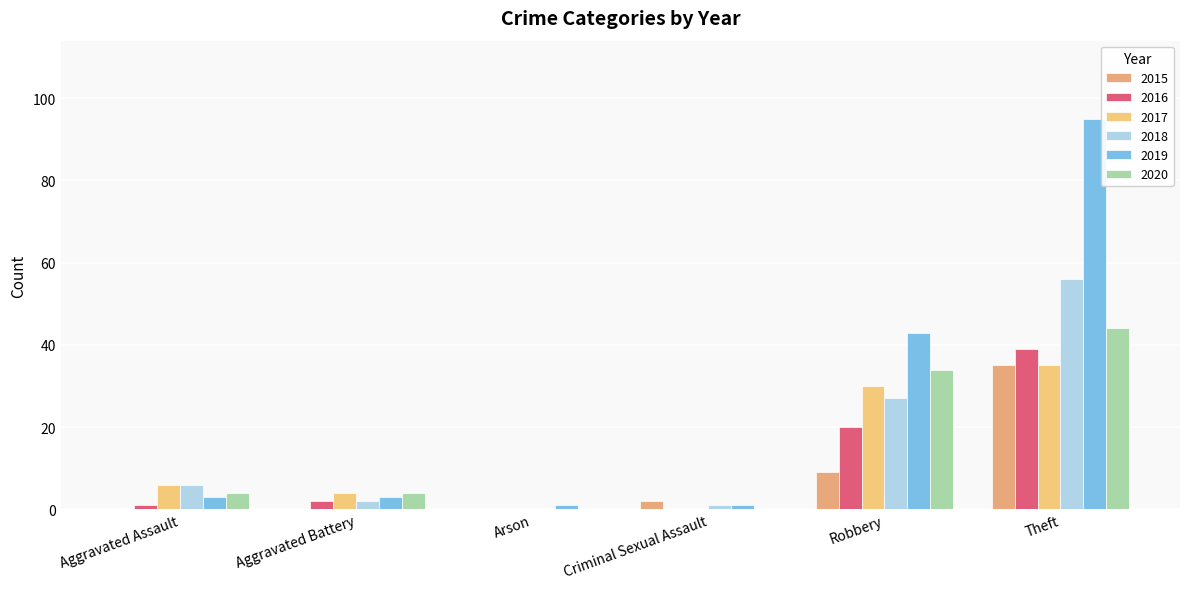

Reading left to right, list all the values displayed in this chart.

2015: 0	0	0	2	9	35
2016: 1	2	0	0	20	39
2017: 6	4	0	0	30	35
2018: 6	2	0	1	27	56
2019: 3	3	1	1	43	95
2020: 4	4	0	0	34	44